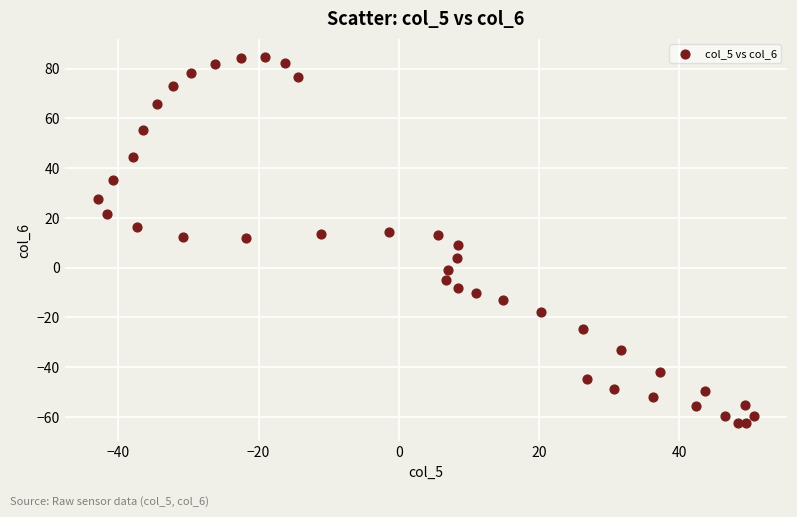

What is the range of Y values (max minus min)?

147.2